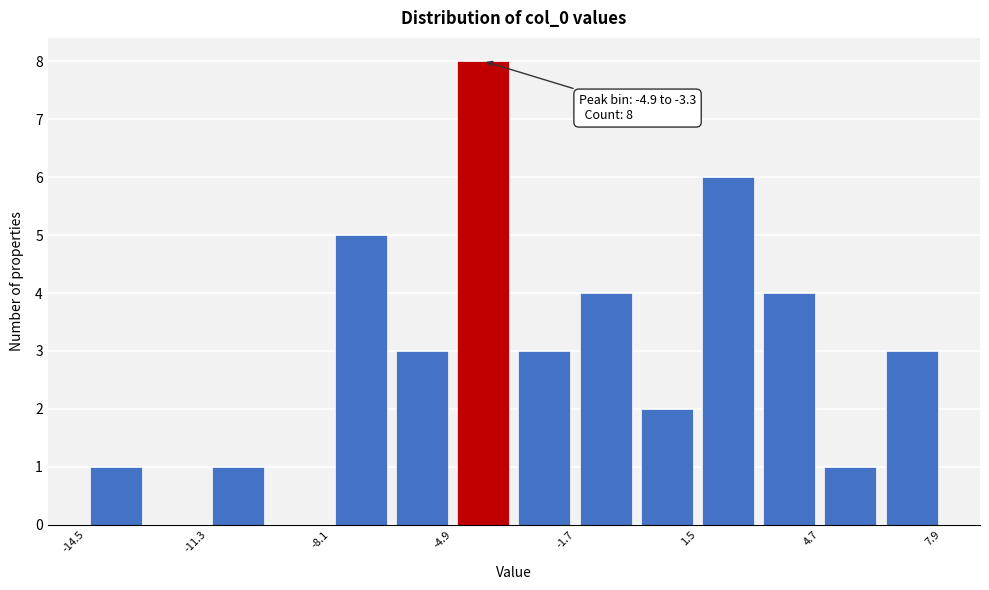

Read against the x-axis, roughly where is the centre of the tallest bar?

-4.0